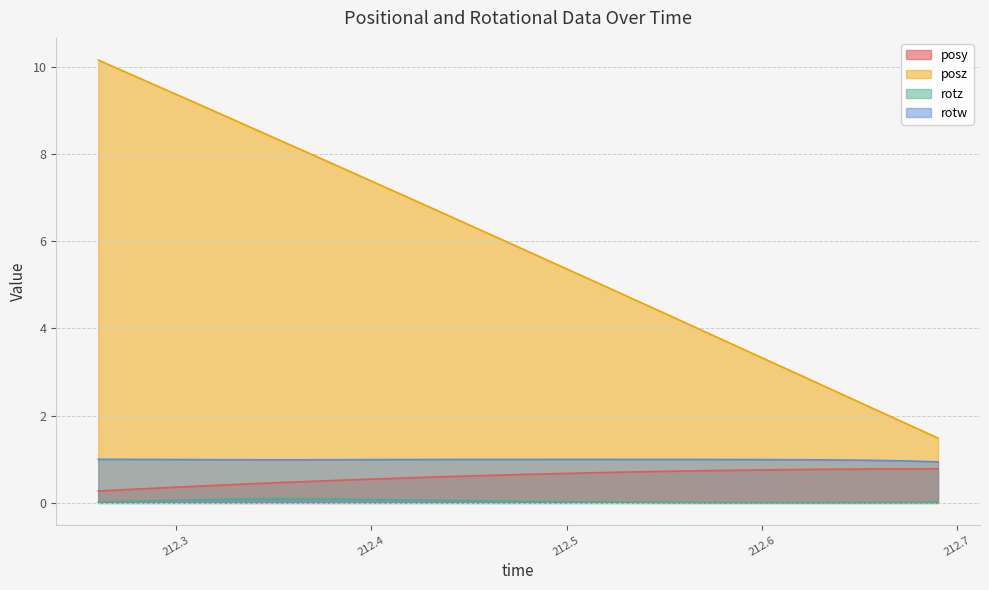

How many series are shown in this chart?

4